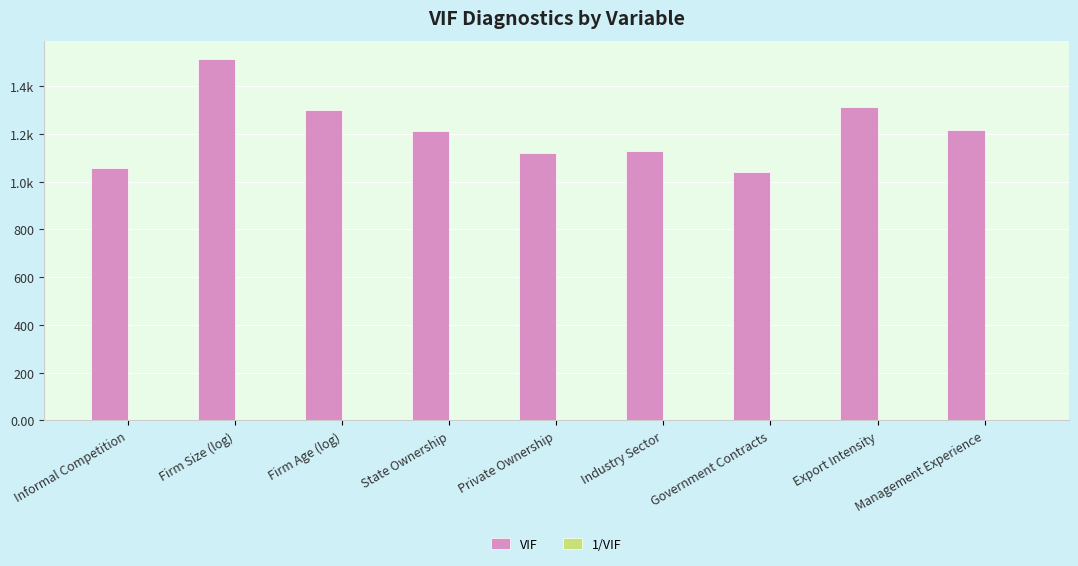

True or false: 1/VIF has a value of 0.4 at Firm Size (log).

False